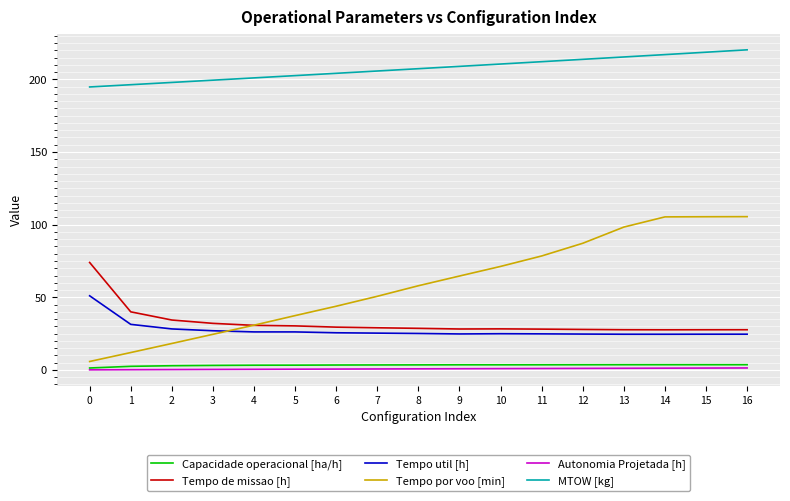

What is the smallest value displayed?

0.1